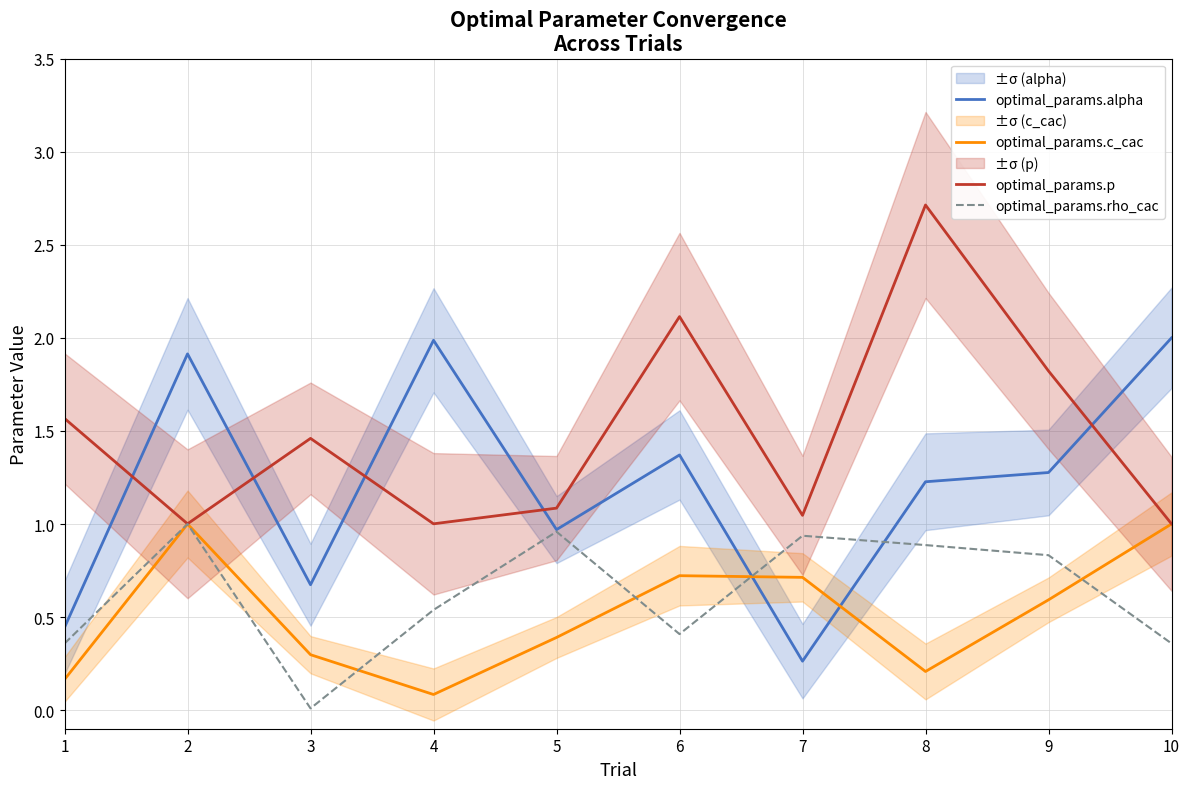

Which series has the largest total across all categories?

optimal_params.p